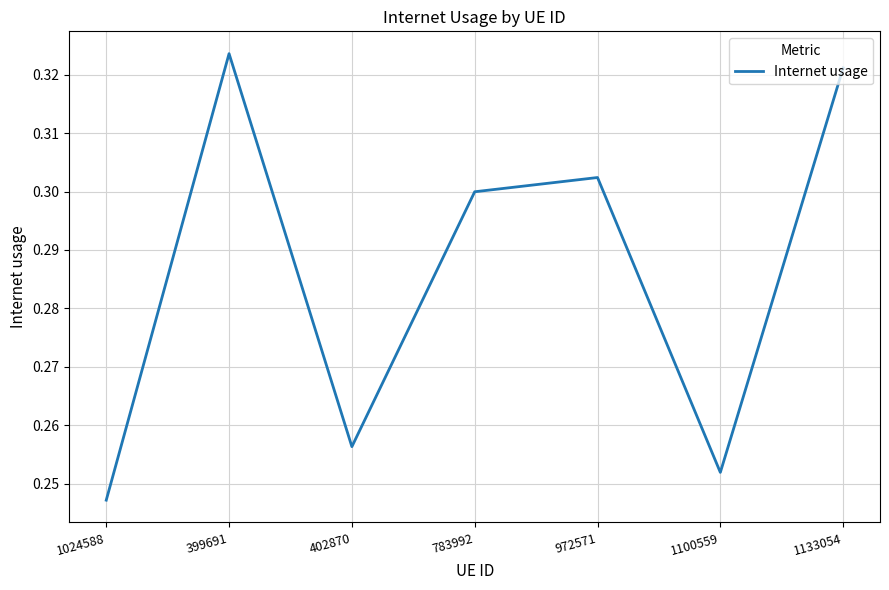

Count the values in the range 0 to 1.

7